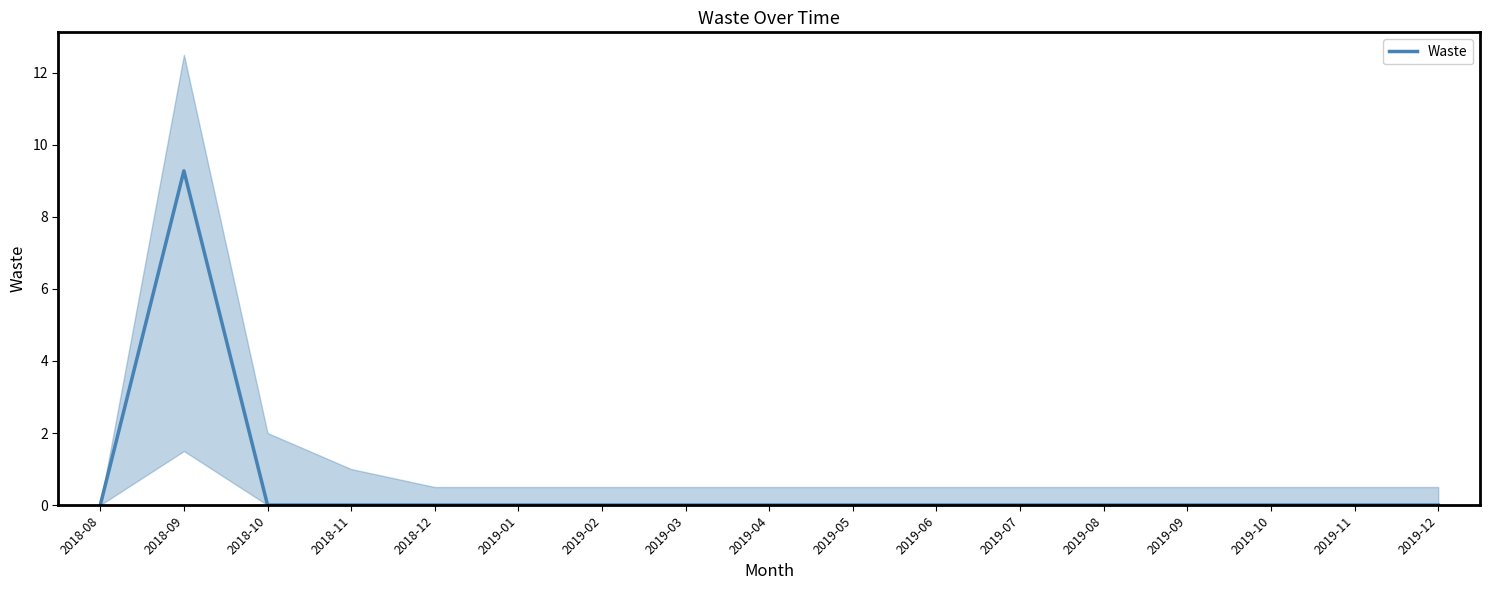

Rank the categories by value from lowest to highest.

2018-08, 2018-10, 2018-11, 2018-12, 2019-01, 2019-02, 2019-03, 2019-04, 2019-05, 2019-06, 2019-07, 2019-08, 2019-09, 2019-10, 2019-11, 2019-12, 2018-09